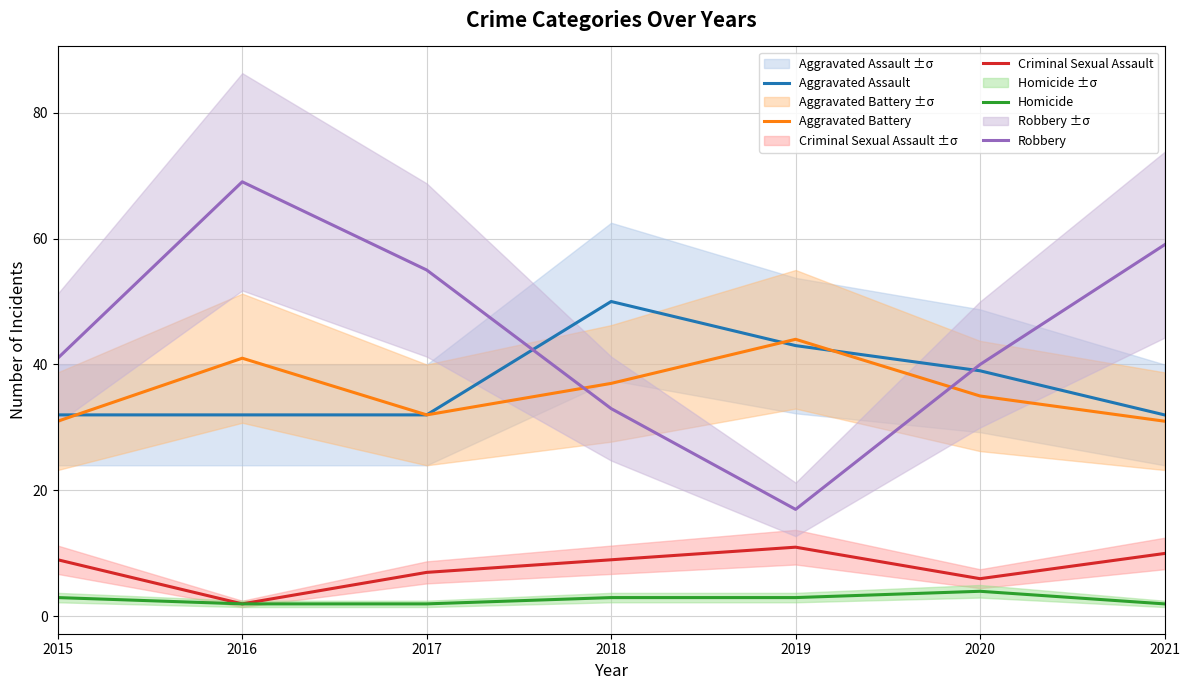

At how many categories does at least one series exceed 8?

7